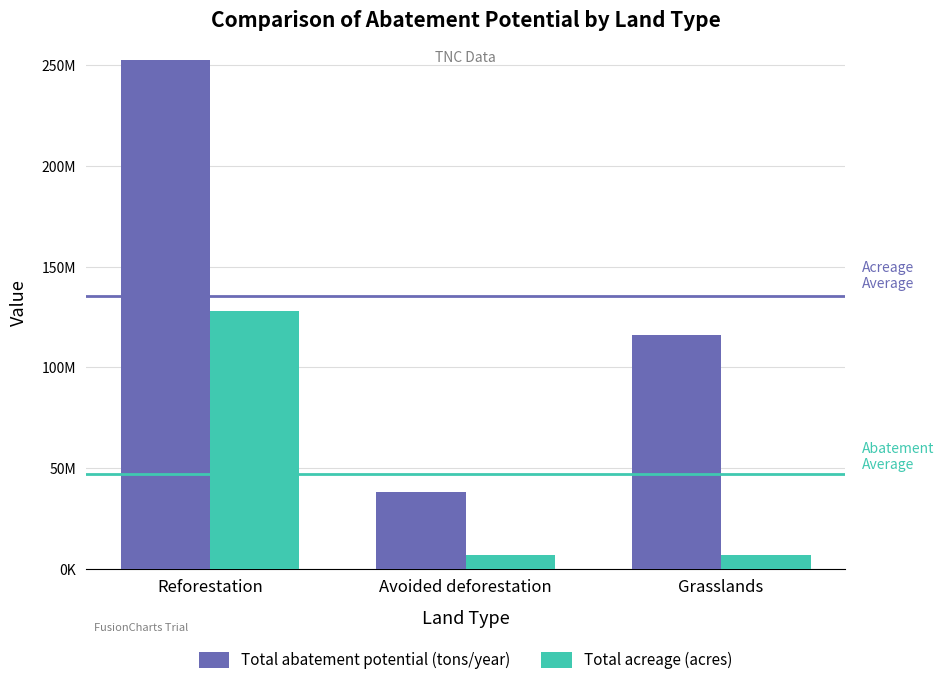

List the labels in order of Total abatement potential (tons/year) value, smallest first.

Avoided deforestation, Grasslands, Reforestation